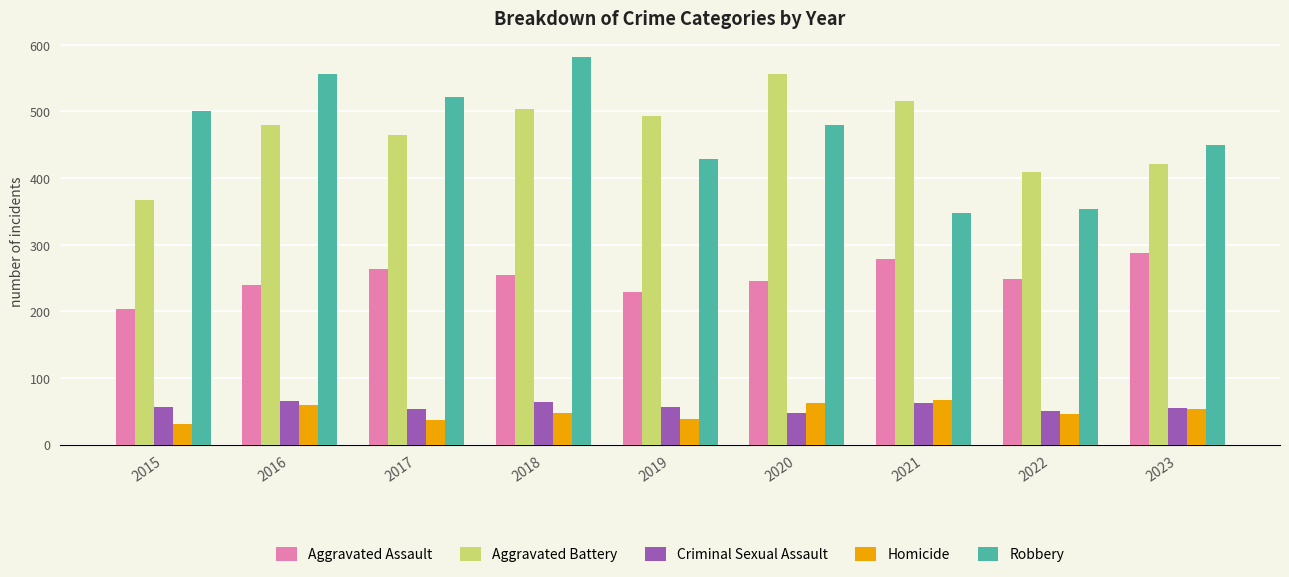

Are the bars grouped side by side (vs. stacked)?

Yes